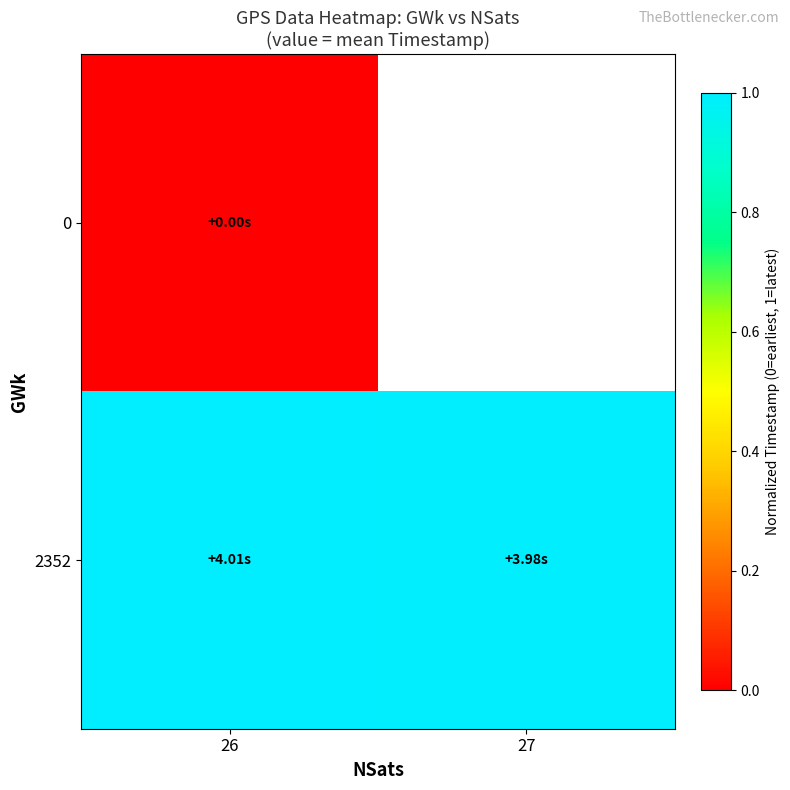

At which label does 2352 reach its peak?

26